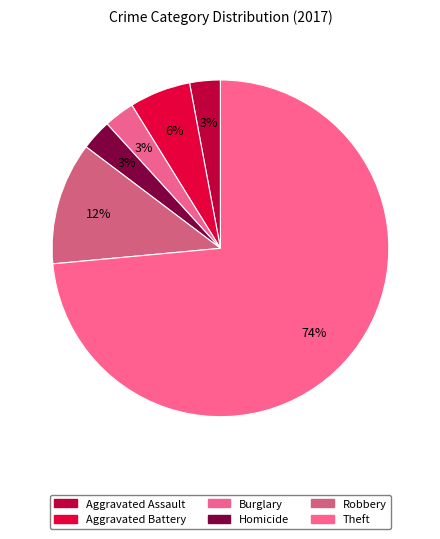

How many segments does this pie chart have?

6